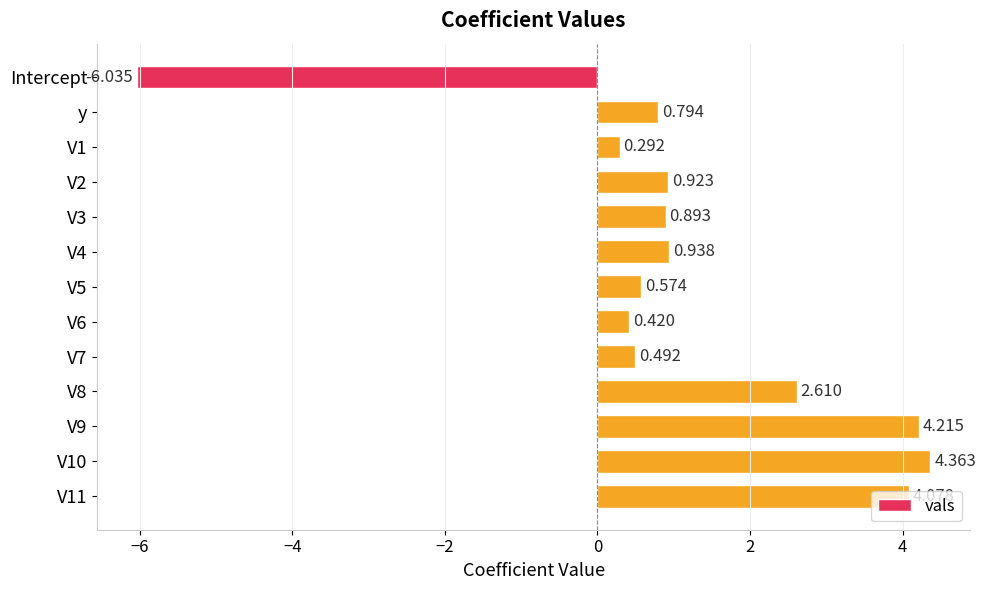

How many negative values are there?

1